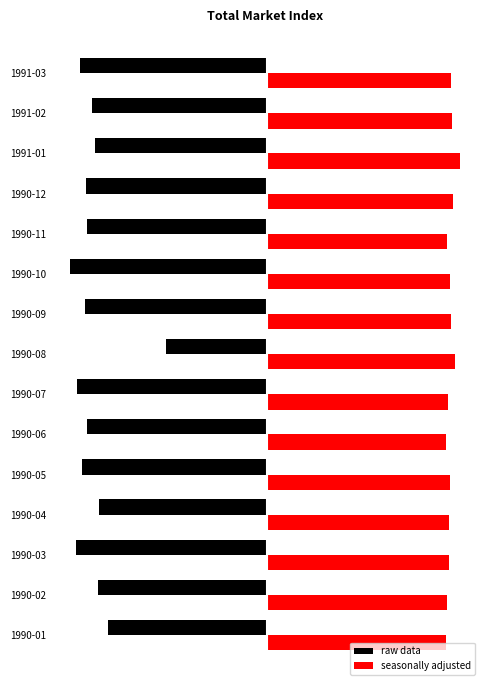

What are all the series names shown in the legend?

raw data, seasonally adjusted